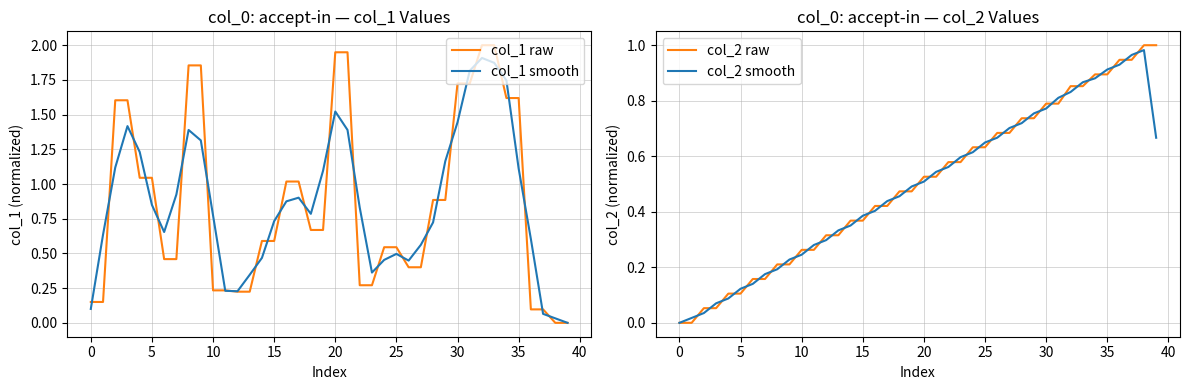

How many data points in col_2 raw are above 0?

39